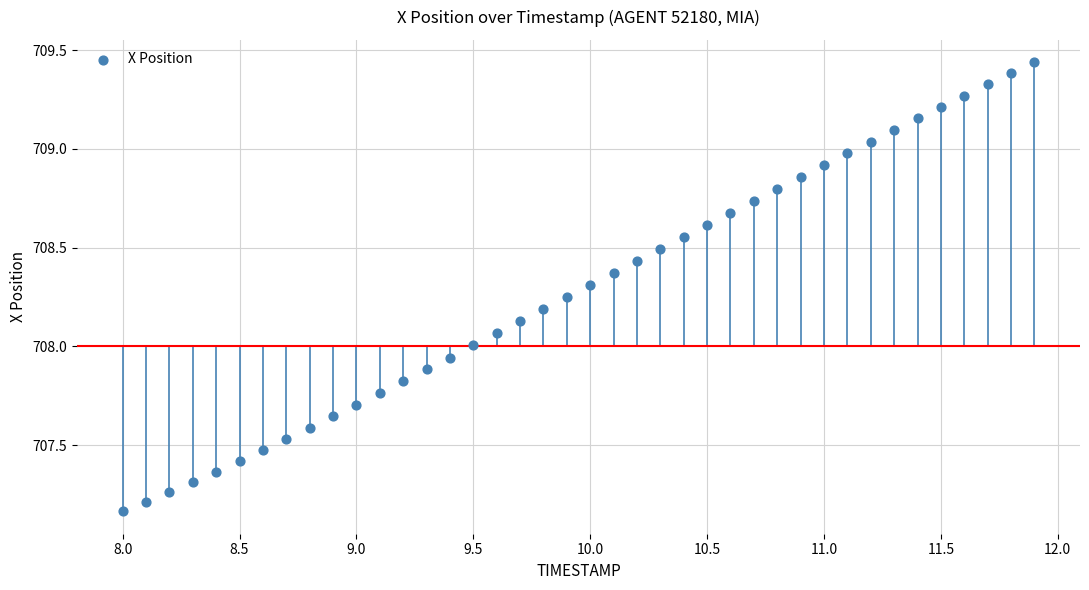

What is the range of Y values (max minus min)?

2.3